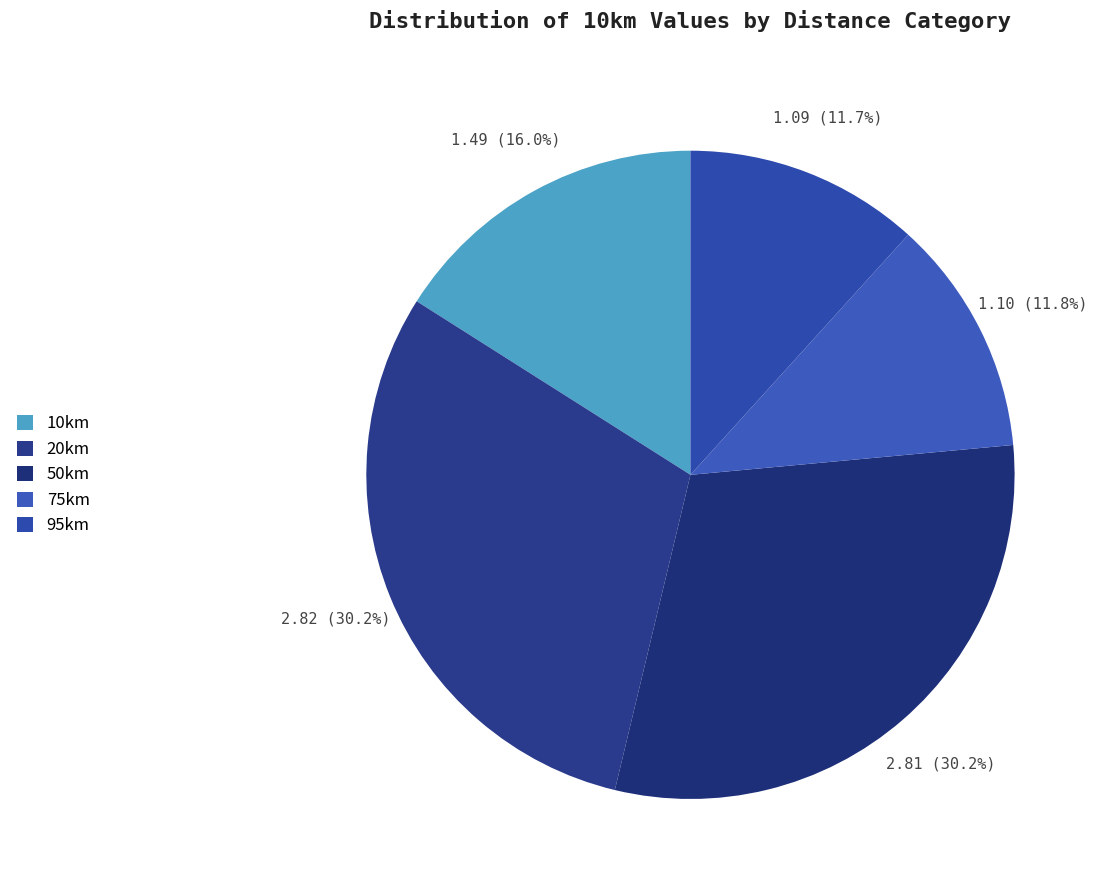

What is the smallest slice in the pie chart?

95km